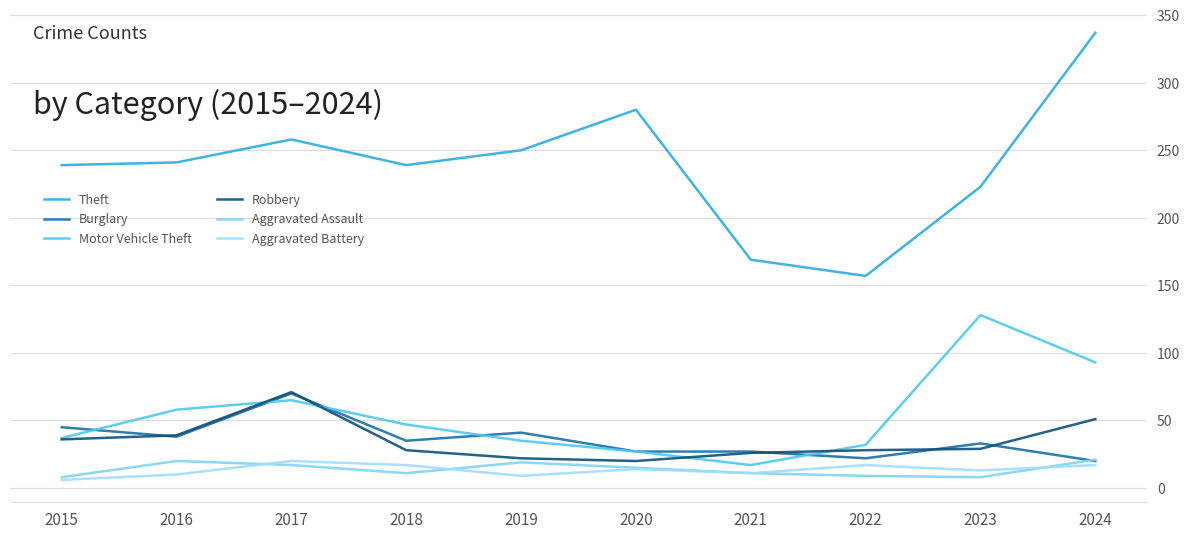

Does the chart have visible grid lines?

Yes